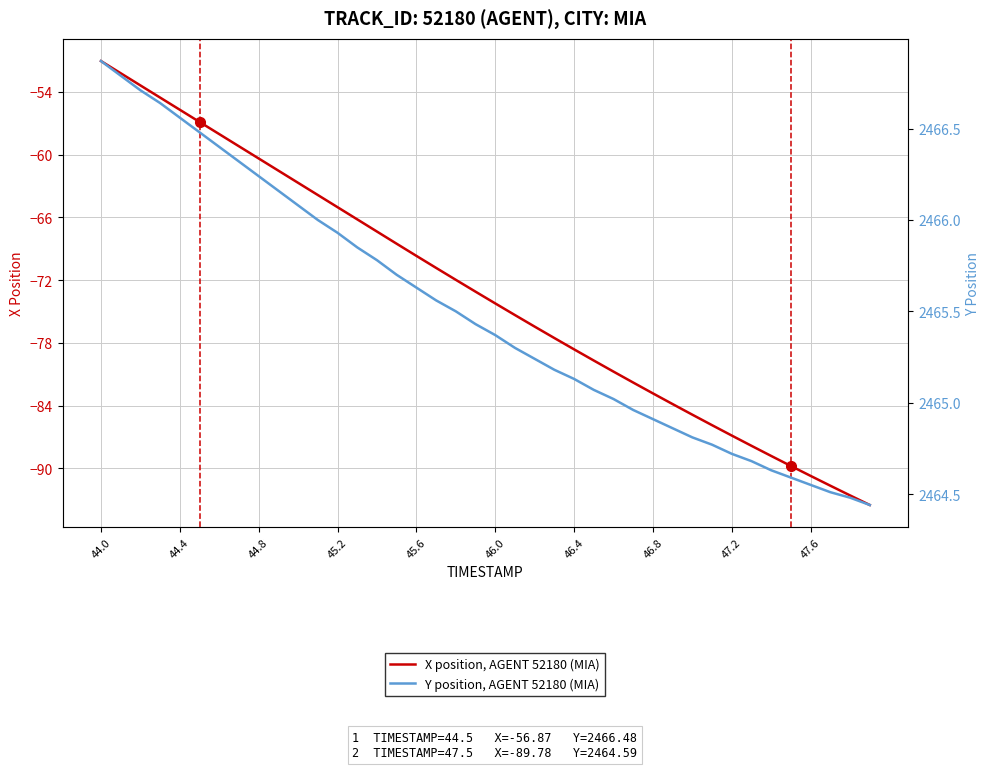

True or false: X position, AGENT 52180 (MIA) and Y position, AGENT 52180 (MIA) cross at least once.

False